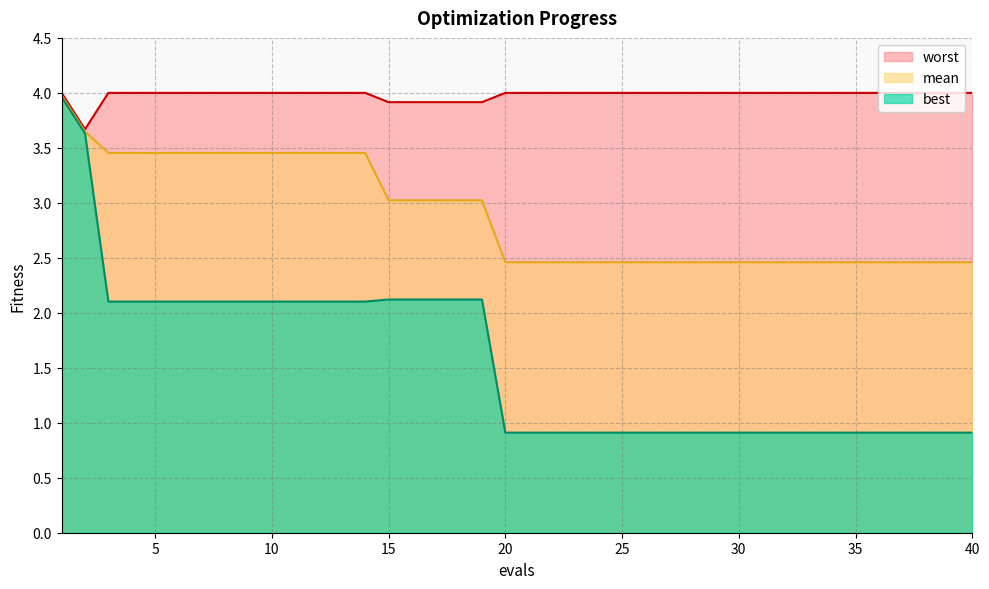

True or false: best and mean cross at least once.

False